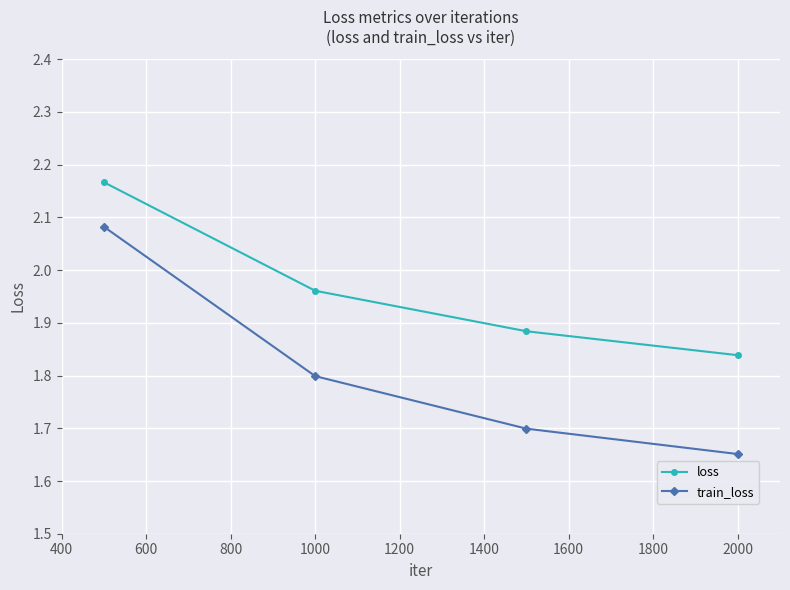

True or false: train_loss and loss intersect in this chart.

False